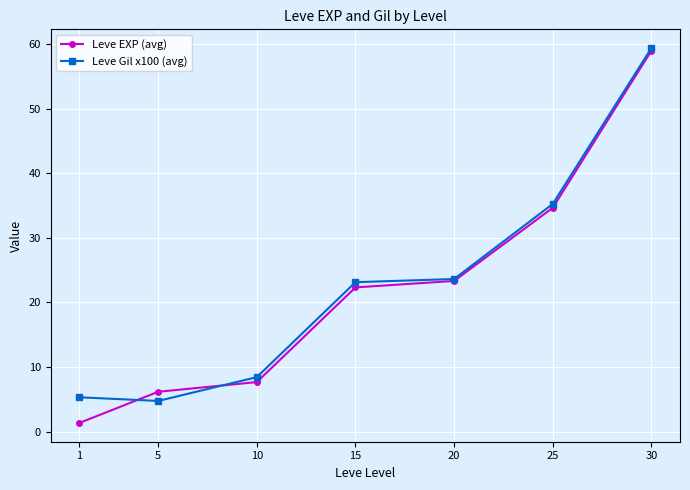

The Leve EXP (avg) series shows 3.6 at 5. True or false?

False